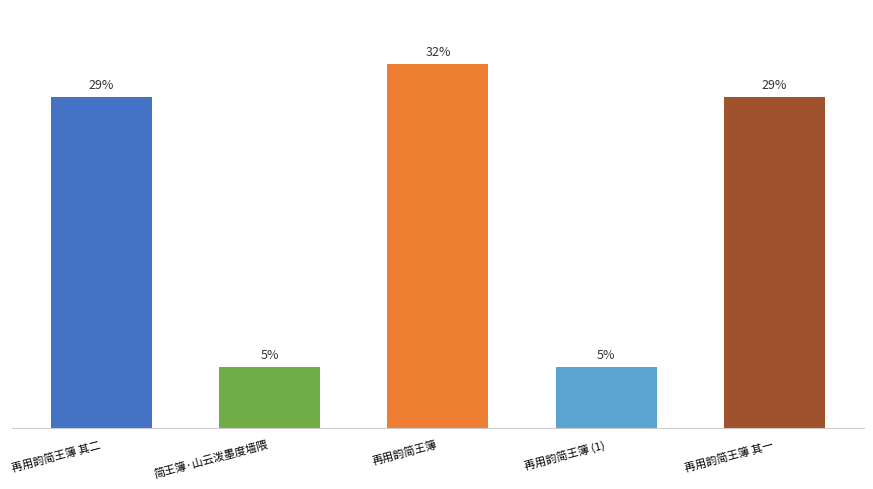

List the labels in order of value, largest first.

再用韵简王簿, 再用韵简王簿 其二, 再用韵简王簿 其一, 简王簿·山云泼墨度墙隈, 再用韵简王簿 (1)